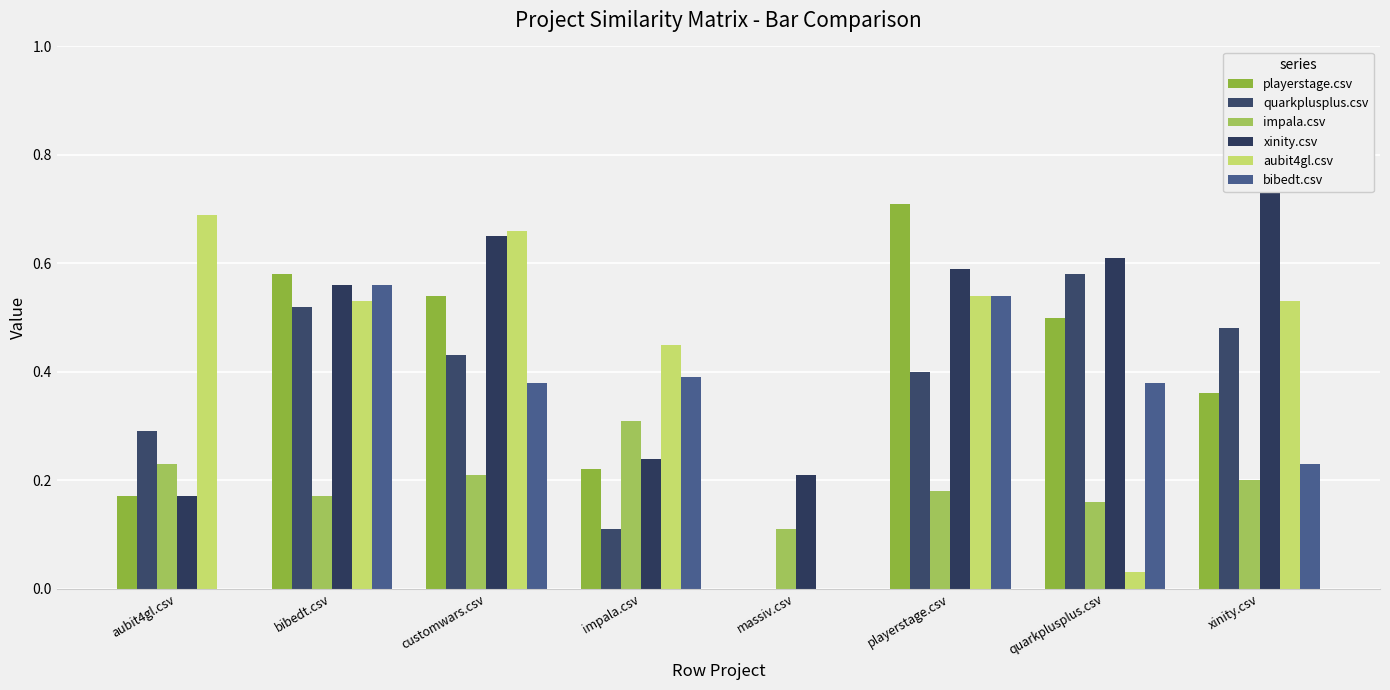

What is the value of the quarkplusplus.csv bar at the 7th from the left?

0.6